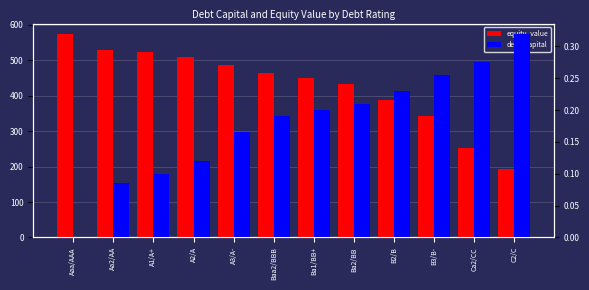

What value does the debt_capital series have at Ca2/CC?

0.3